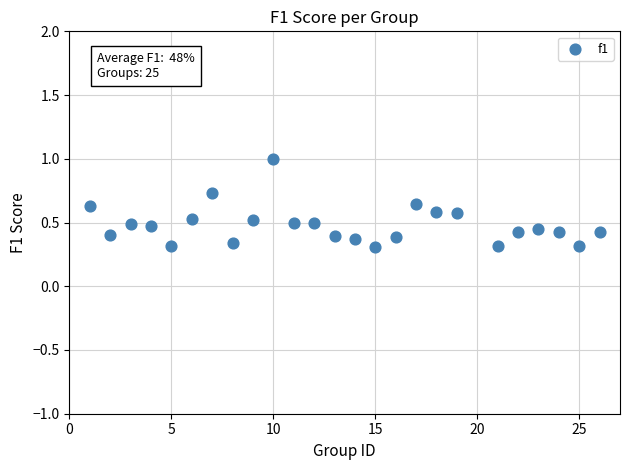

What is the range of X values (max minus min)?

25.0